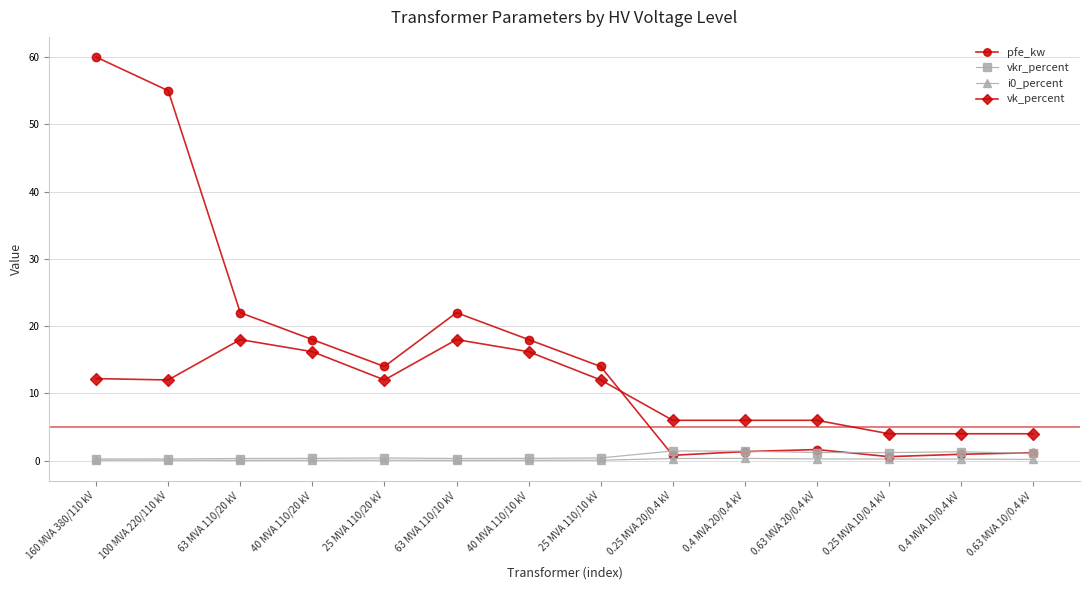

What is the total value across all series at 0.63 MVA 10/0.4 kV?

6.4